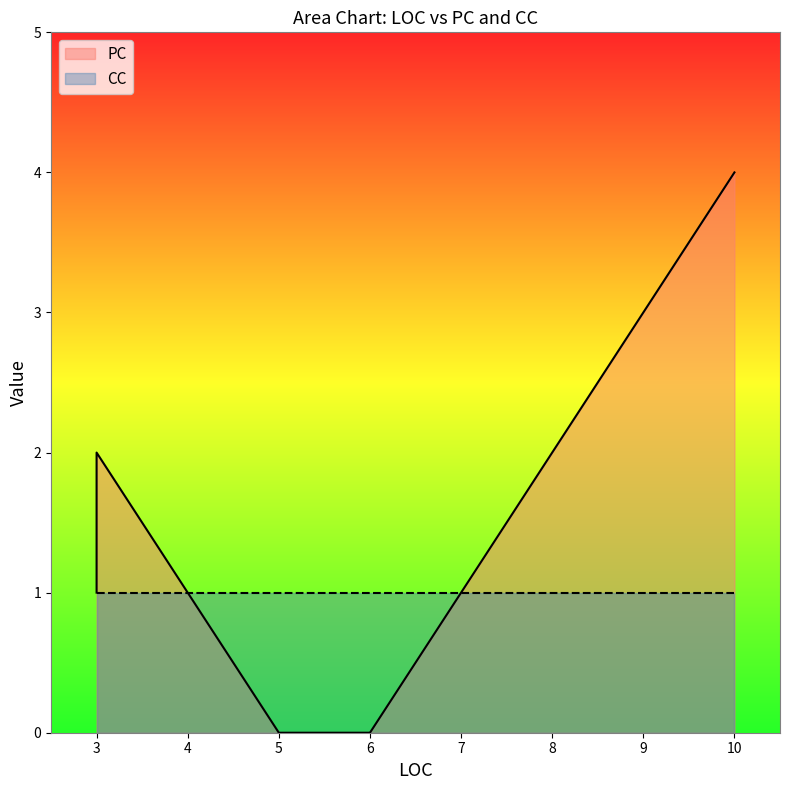

What are all the series names shown in the legend?

PC, CC